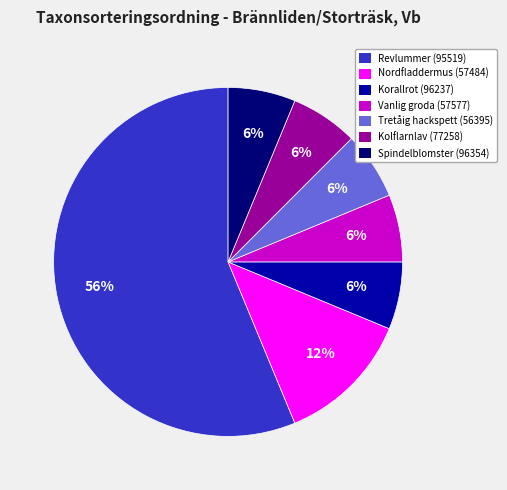

Do Kolflarnlav (77258) and Nordfladdermus (57484) together represent more than half of the pie?

No